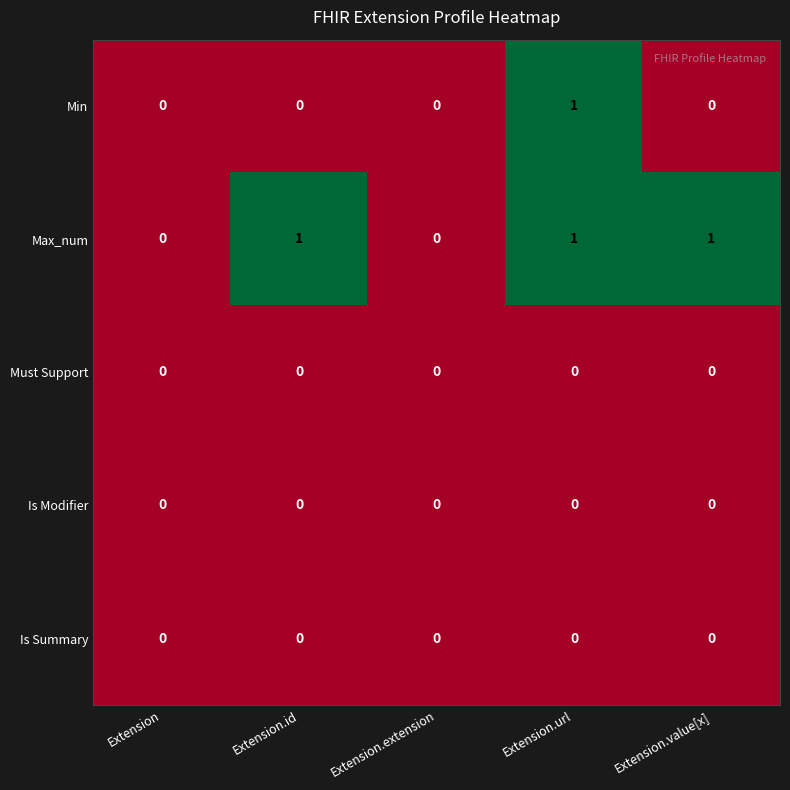

At which category is the sum across all series the highest?

Extension.url